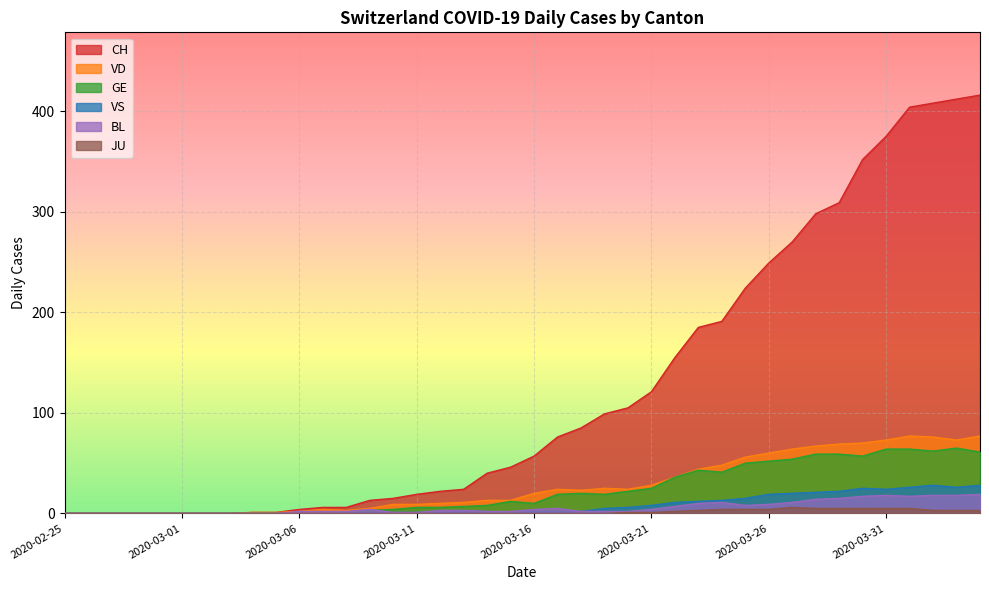

Is the value of VD at 2020-03-10 greater than the value of CH at 2020-03-01?

Yes